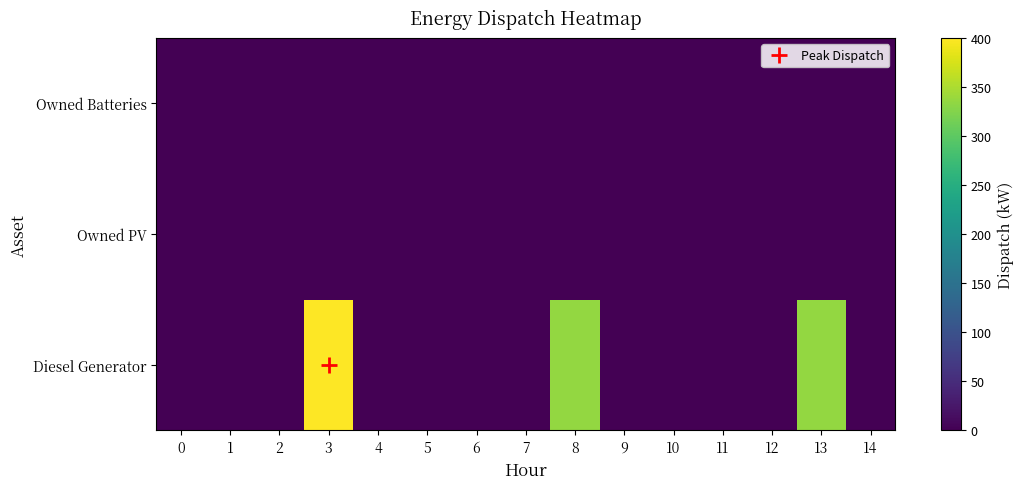

At which category is the sum across all series the highest?

3